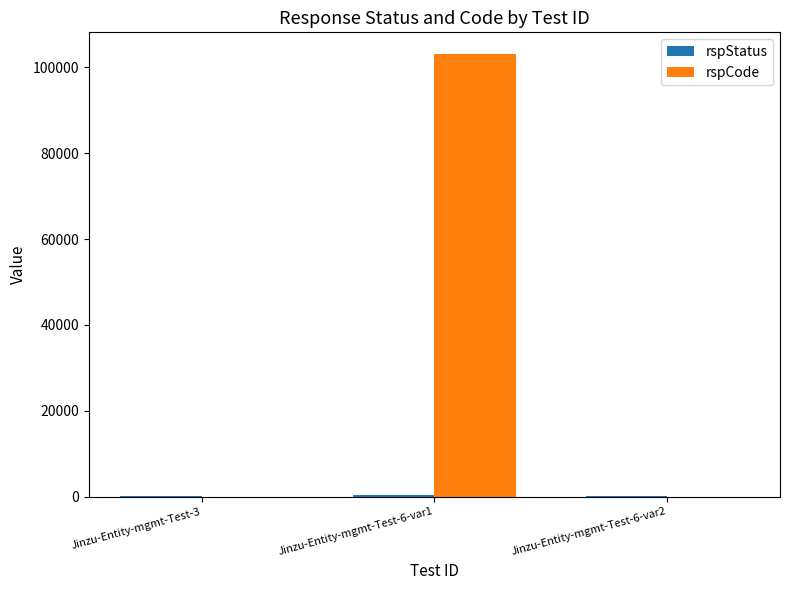

Count the rspCode values in the range 0 to 103000.

3